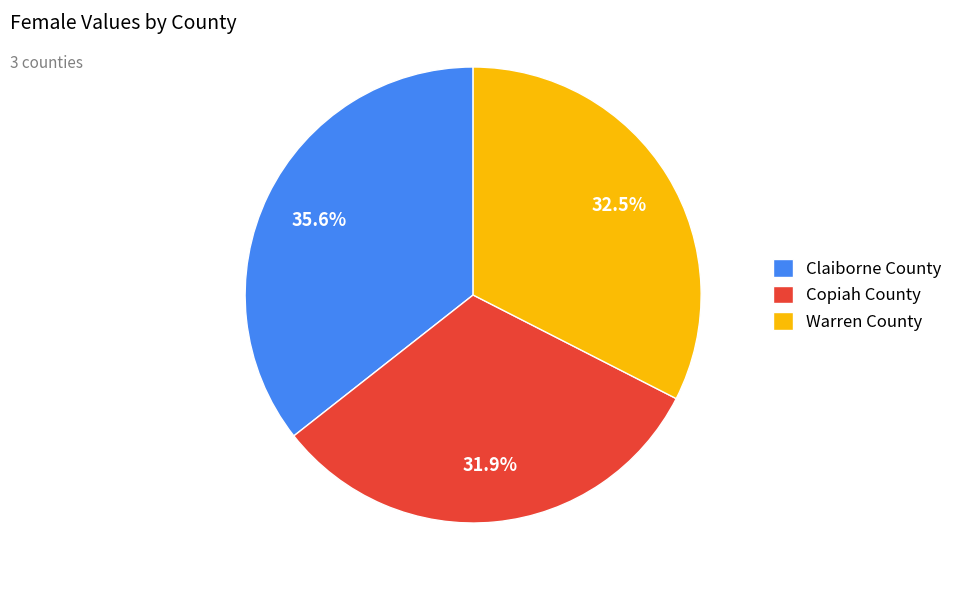

How many segments does this pie chart have?

3